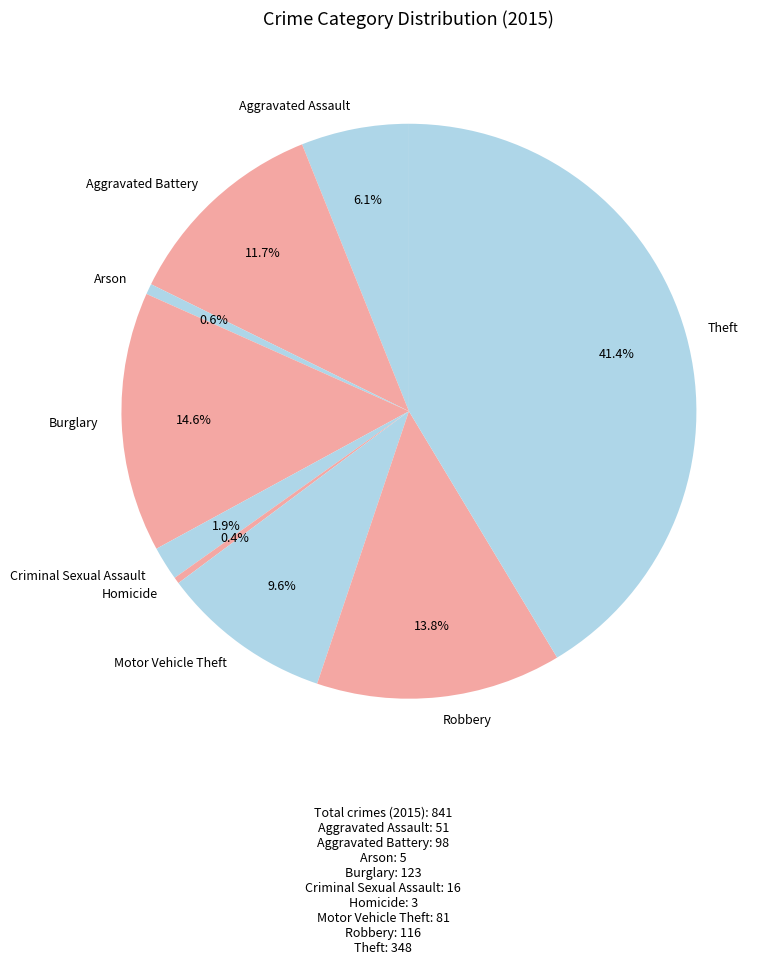

Is there any slice that represents more than half of the pie?

No